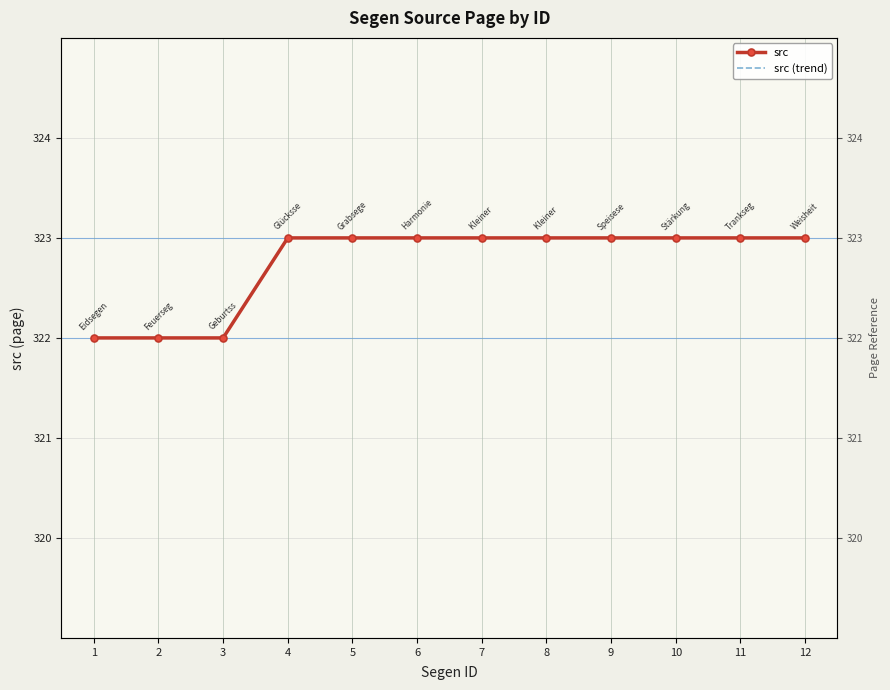

What are all the series names shown in the legend?

src, src (trend)